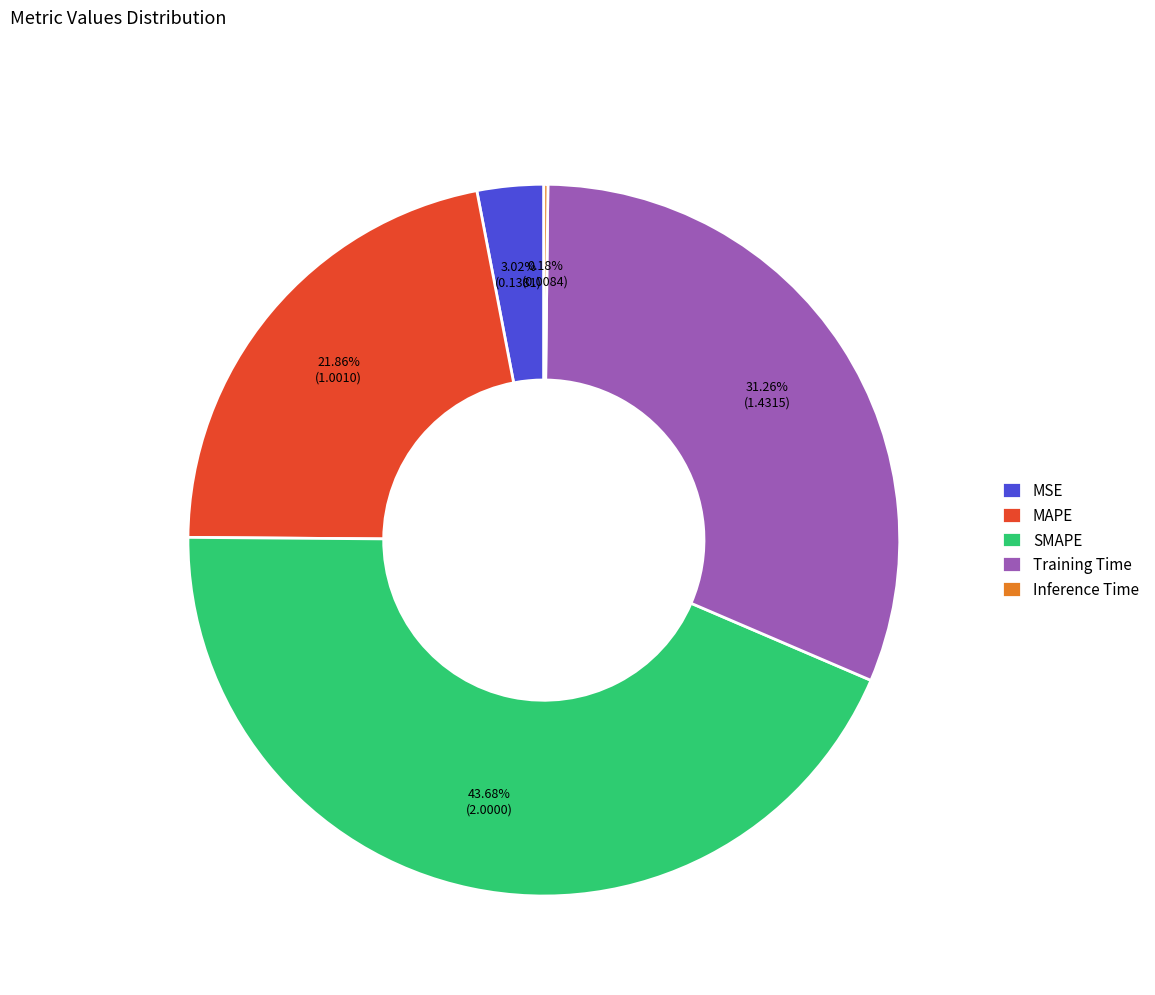

Is the sum of MSE and SMAPE greater than half?

No